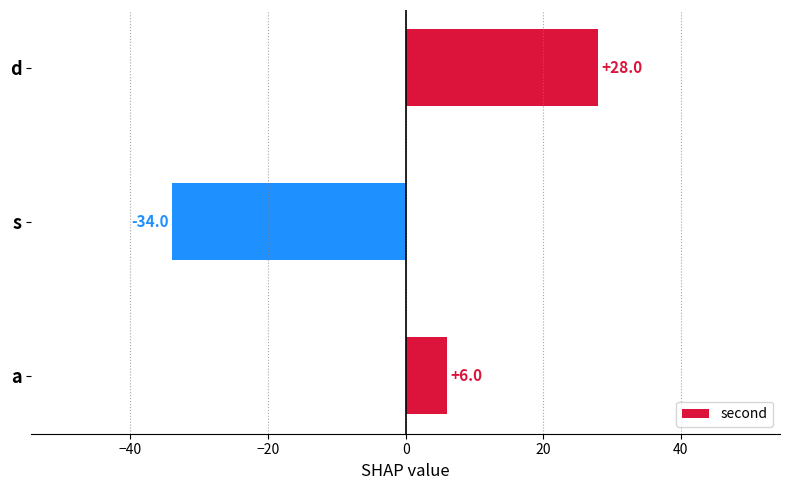

How many data points are less than 6?

1